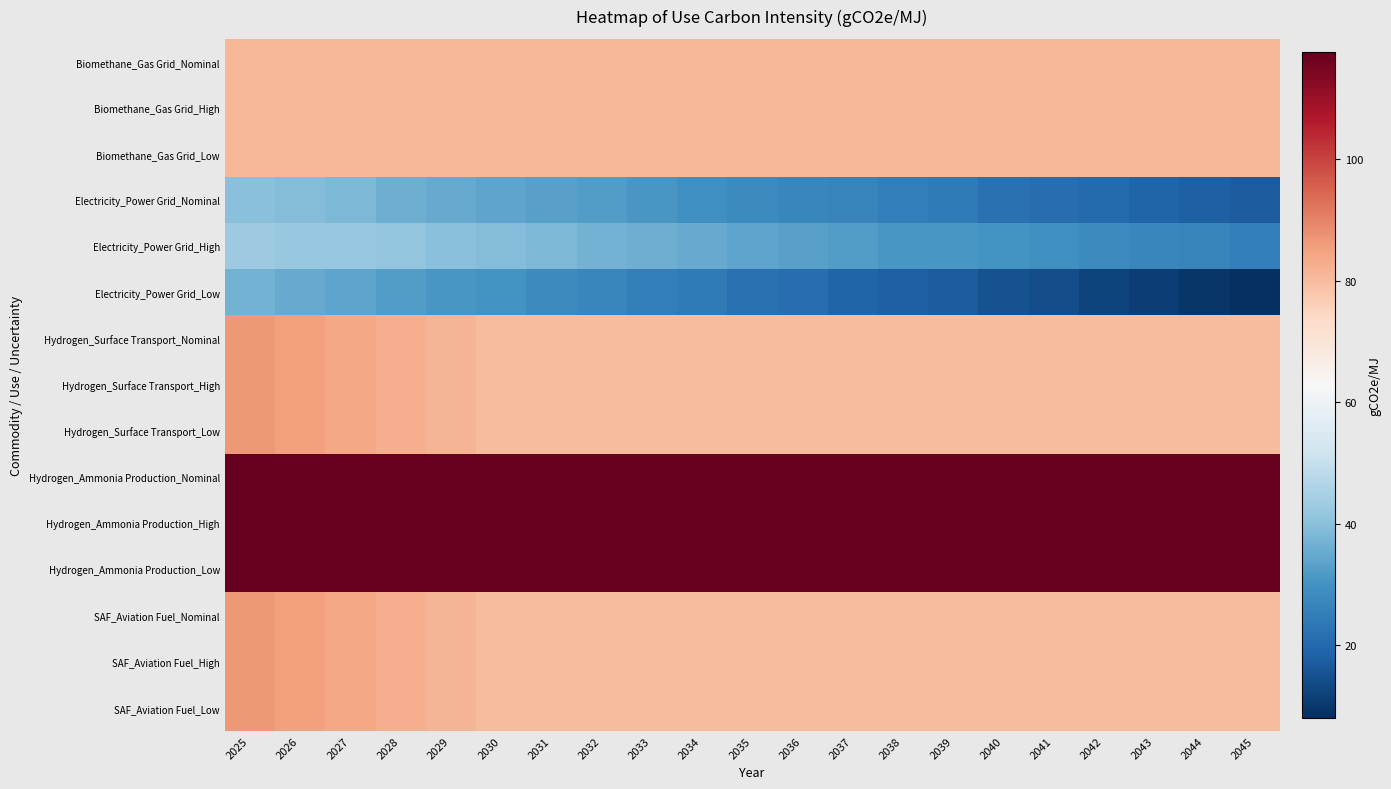

Reading right to left, list all the values displayed in this chart.

Biomethane_Gas Grid_Nominal: 2045=81.0	2044=81.0	2043=81.0	2042=81.0	2041=81.0	2040=81.0	2039=81.0	2038=81.0	2037=81.0	2036=81.0	2035=81.0	2034=81.0	2033=81.0	2032=81.0	2031=81.0	2030=81.0	2029=81.0	2028=81.0	2027=81.0	2026=81.0	2025=81.0
Biomethane_Gas Grid_High: 2045=81.0	2044=81.0	2043=81.0	2042=81.0	2041=81.0	2040=81.0	2039=81.0	2038=81.0	2037=81.0	2036=81.0	2035=81.0	2034=81.0	2033=81.0	2032=81.0	2031=81.0	2030=81.0	2029=81.0	2028=81.0	2027=81.0	2026=81.0	2025=81.0
Biomethane_Gas Grid_Low: 2045=81.0	2044=81.0	2043=81.0	2042=81.0	2041=81.0	2040=81.0	2039=81.0	2038=81.0	2037=81.0	2036=81.0	2035=81.0	2034=81.0	2033=81.0	2032=81.0	2031=81.0	2030=81.0	2029=81.0	2028=81.0	2027=81.0	2026=81.0	2025=81.0
Electricity_Power Grid_Nominal: 2045=17.0	2044=18.0	2043=19.0	2042=20.0	2041=21.0	2040=22.0	2039=24.0	2038=25.0	2037=26.0	2036=27.0	2035=28.0	2034=29.0	2033=31.0	2032=32.0	2031=33.0	2030=34.0	2029=35.0	2028=36.0	2027=38.0	2026=39.0	2025=40.0
Electricity_Power Grid_High: 2045=25.0	2044=26.0	2043=27.0	2042=28.0	2041=29.0	2040=30.0	2039=31.0	2038=31.0	2037=32.0	2036=33.0	2035=34.0	2034=35.0	2033=36.0	2032=37.0	2031=38.0	2030=39.0	2029=40.0	2028=41.0	2027=42.0	2026=42.0	2025=43.0
Electricity_Power Grid_Low: 2045=8.0	2044=9.5	2043=11.0	2042=12.0	2041=14.0	2040=15.0	2039=17.0	2038=18.0	2037=19.0	2036=21.0	2035=22.0	2034=24.0	2033=25.0	2032=27.0	2031=28.0	2030=30.0	2029=31.0	2028=32.0	2027=34.0	2026=35.0	2025=37.0
Hydrogen_Surface Transport_Nominal: 2045=80.4	2044=80.4	2043=80.4	2042=80.4	2041=80.4	2040=80.4	2039=80.4	2038=80.4	2037=80.4	2036=80.4	2035=80.4	2034=80.4	2033=80.4	2032=80.4	2031=80.4	2030=80.4	2029=81.6	2028=82.9	2027=84.1	2026=85.4	2025=86.6
Hydrogen_Surface Transport_High: 2045=80.4	2044=80.4	2043=80.4	2042=80.4	2041=80.4	2040=80.4	2039=80.4	2038=80.4	2037=80.4	2036=80.4	2035=80.4	2034=80.4	2033=80.4	2032=80.4	2031=80.4	2030=80.4	2029=81.6	2028=82.9	2027=84.1	2026=85.4	2025=86.6
Hydrogen_Surface Transport_Low: 2045=80.4	2044=80.4	2043=80.4	2042=80.4	2041=80.4	2040=80.4	2039=80.4	2038=80.4	2037=80.4	2036=80.4	2035=80.4	2034=80.4	2033=80.4	2032=80.4	2031=80.4	2030=80.4	2029=81.6	2028=82.9	2027=84.1	2026=85.4	2025=86.6
Hydrogen_Ammonia Production_Nominal: 2045=117.7	2044=117.7	2043=117.7	2042=117.7	2041=117.7	2040=117.7	2039=117.7	2038=117.7	2037=117.7	2036=117.7	2035=117.7	2034=117.7	2033=117.7	2032=117.7	2031=117.7	2030=117.7	2029=117.7	2028=117.7	2027=117.7	2026=117.7	2025=117.7
Hydrogen_Ammonia Production_High: 2045=117.7	2044=117.7	2043=117.7	2042=117.7	2041=117.7	2040=117.7	2039=117.7	2038=117.7	2037=117.7	2036=117.7	2035=117.7	2034=117.7	2033=117.7	2032=117.7	2031=117.7	2030=117.7	2029=117.7	2028=117.7	2027=117.7	2026=117.7	2025=117.7
Hydrogen_Ammonia Production_Low: 2045=117.7	2044=117.7	2043=117.7	2042=117.7	2041=117.7	2040=117.7	2039=117.7	2038=117.7	2037=117.7	2036=117.7	2035=117.7	2034=117.7	2033=117.7	2032=117.7	2031=117.7	2030=117.7	2029=117.7	2028=117.7	2027=117.7	2026=117.7	2025=117.7
SAF_Aviation Fuel_Nominal: 2045=80.4	2044=80.4	2043=80.4	2042=80.4	2041=80.4	2040=80.4	2039=80.4	2038=80.4	2037=80.4	2036=80.4	2035=80.4	2034=80.4	2033=80.4	2032=80.4	2031=80.4	2030=80.4	2029=81.6	2028=82.9	2027=84.1	2026=85.4	2025=86.6
SAF_Aviation Fuel_High: 2045=80.4	2044=80.4	2043=80.4	2042=80.4	2041=80.4	2040=80.4	2039=80.4	2038=80.4	2037=80.4	2036=80.4	2035=80.4	2034=80.4	2033=80.4	2032=80.4	2031=80.4	2030=80.4	2029=81.6	2028=82.9	2027=84.1	2026=85.4	2025=86.6
SAF_Aviation Fuel_Low: 2045=80.4	2044=80.4	2043=80.4	2042=80.4	2041=80.4	2040=80.4	2039=80.4	2038=80.4	2037=80.4	2036=80.4	2035=80.4	2034=80.4	2033=80.4	2032=80.4	2031=80.4	2030=80.4	2029=81.6	2028=82.9	2027=84.1	2026=85.4	2025=86.6